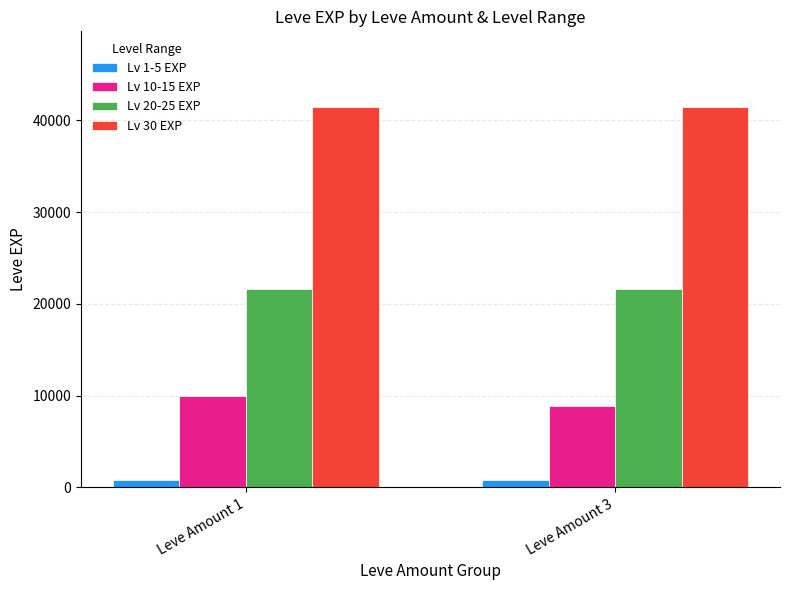

What is the difference between the highest and lowest values at Leve Amount 1?

40610